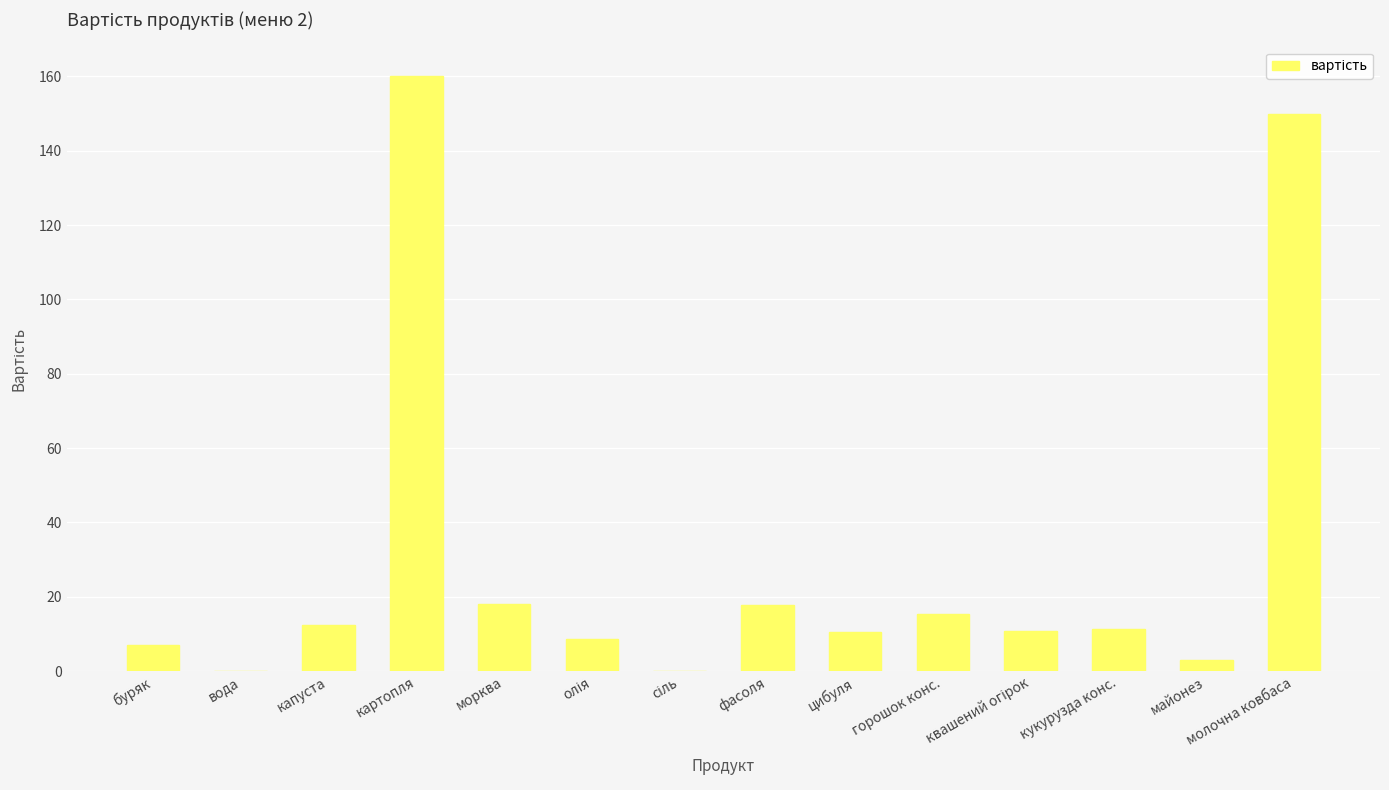

How many series are shown in this chart?

1